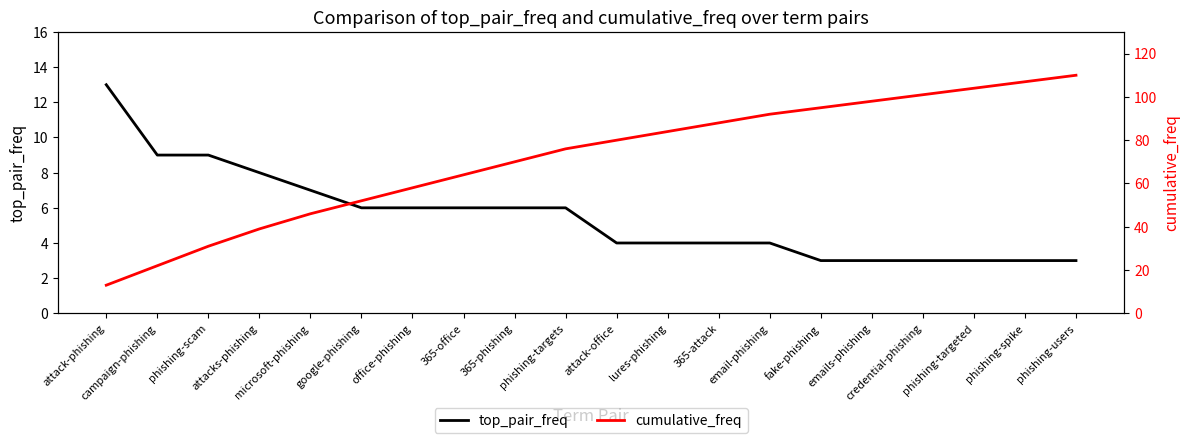

True or false: top_pair_freq and cumulative_freq cross at least once.

False